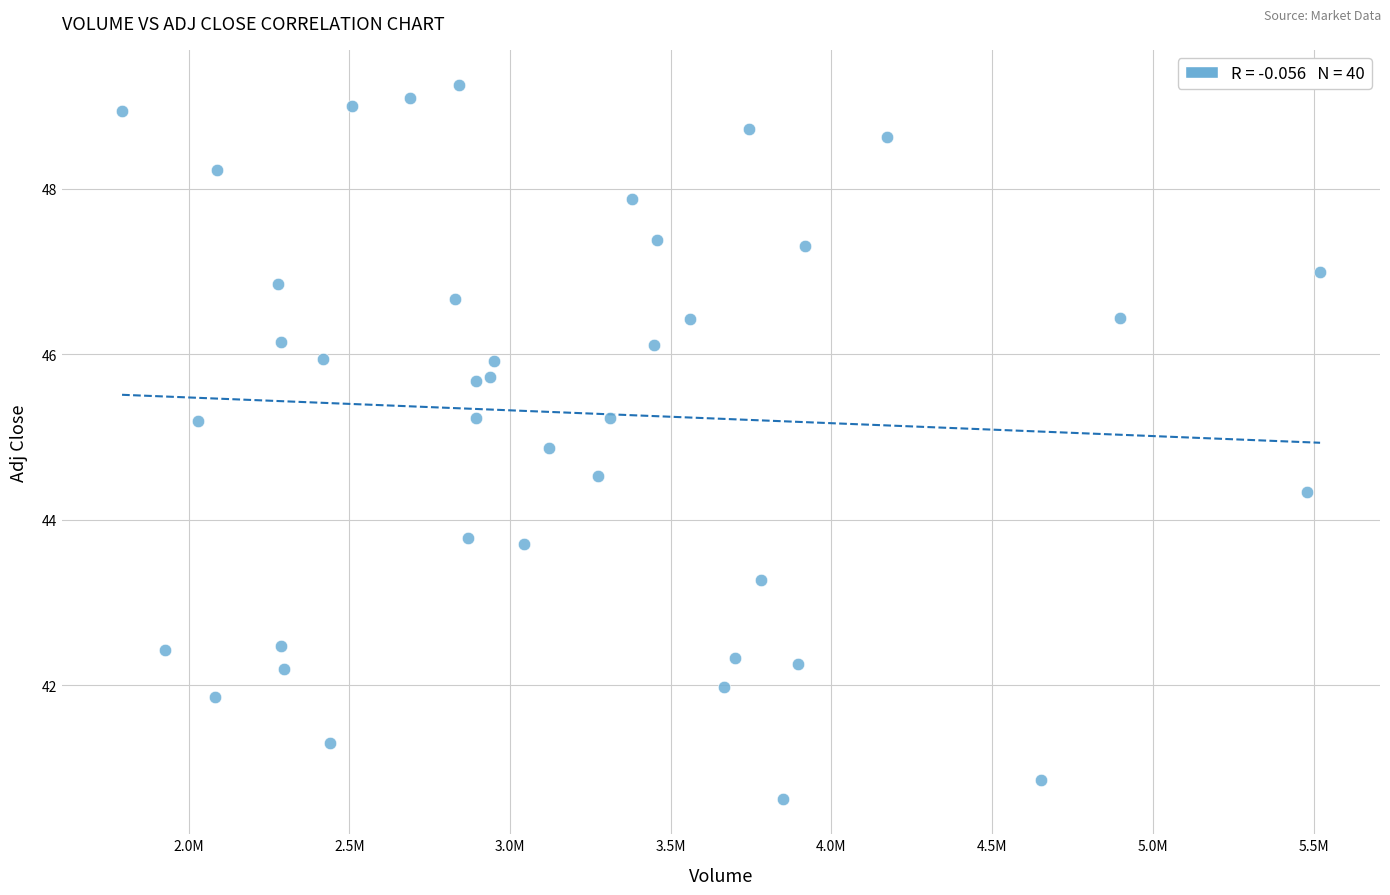

What is the range of Y values (max minus min)?

8.6